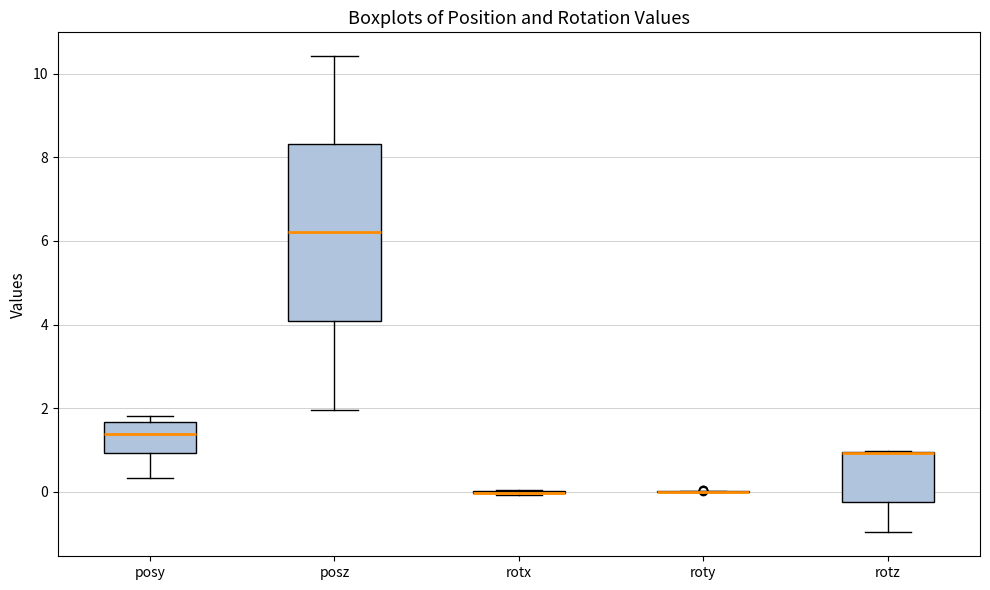

Where is the lower edge of the box for rotz on the y-axis? The values are not printed on the chart, so give them approximately, as read against the axis.

-0.2